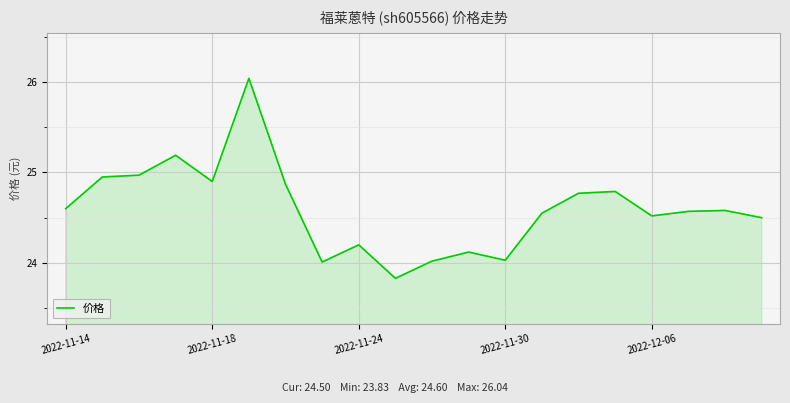

How many lines are shown in the chart?

1